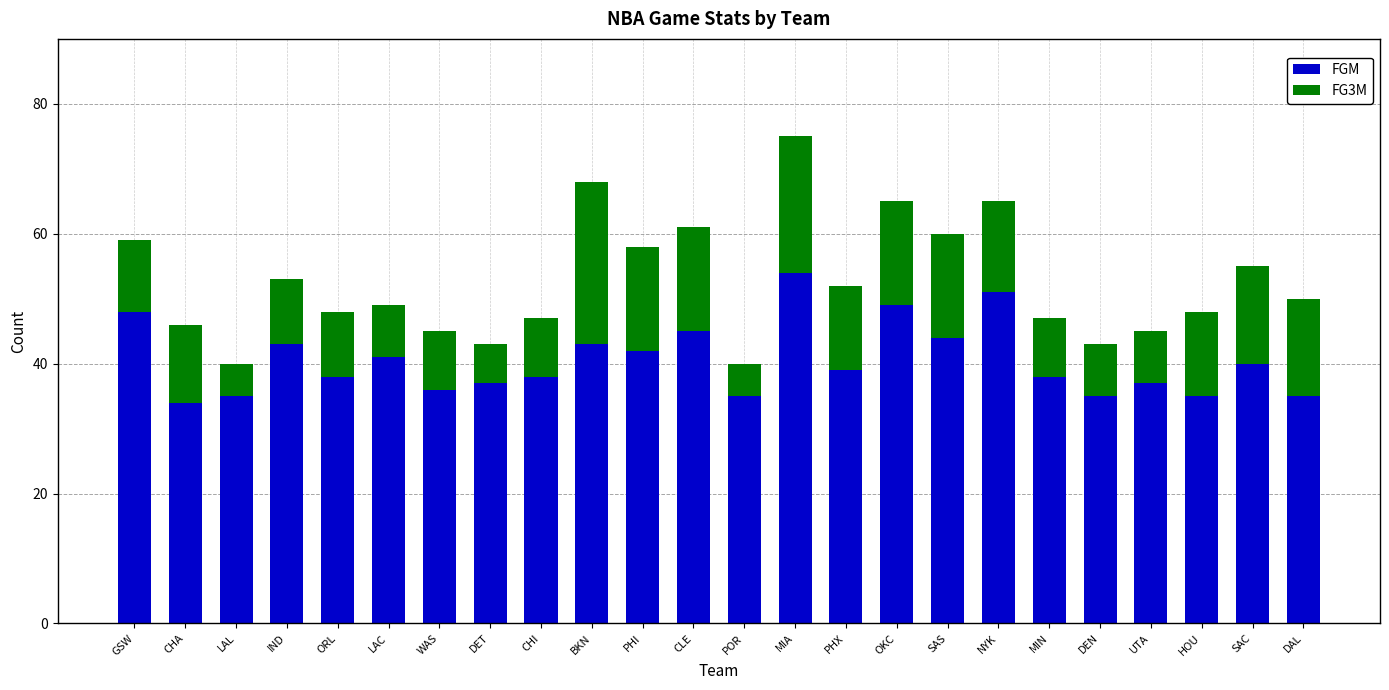

What is the total value across all series at OKC?

65